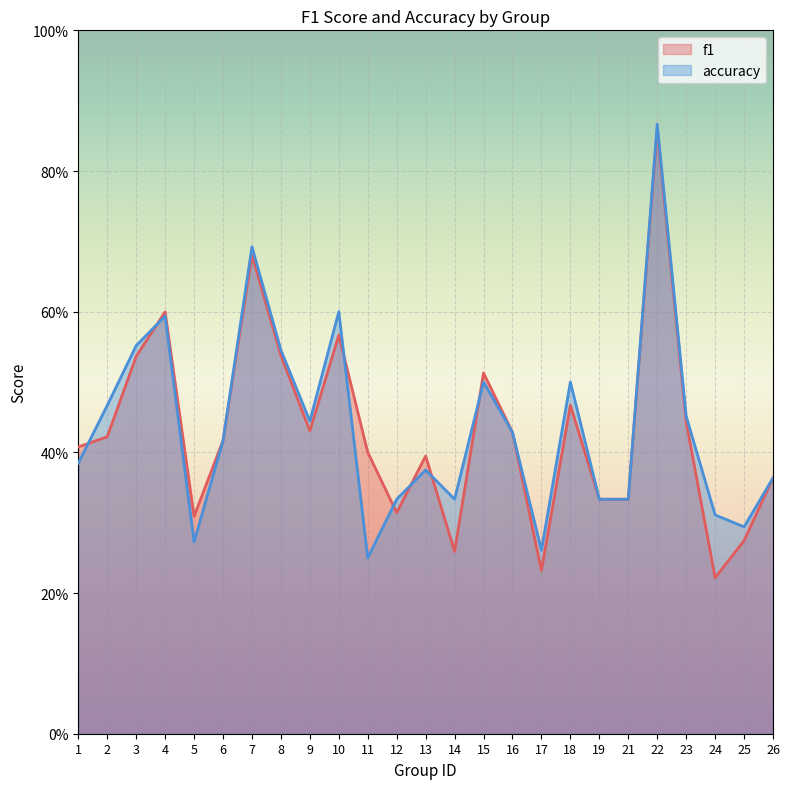

Is the value of accuracy at 19 greater than the value of f1 at 4?

No